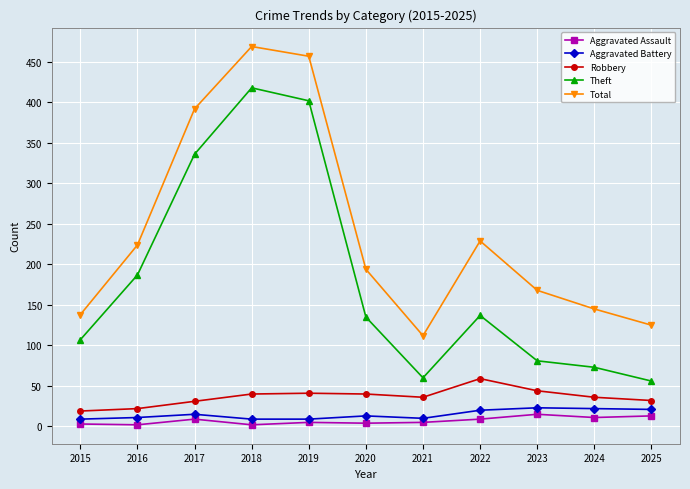

True or false: Robbery has more than 1 interior local peaks.

True